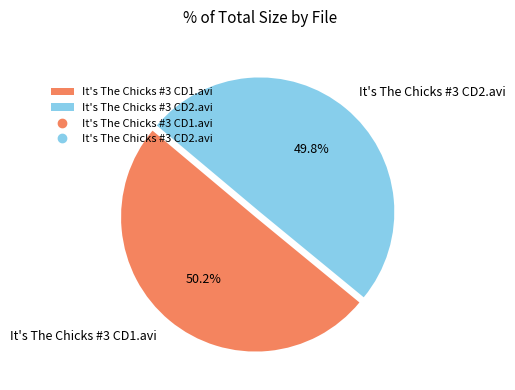

True or false: It's The Chicks #3 CD1.avi accounts for 45% of the total.

False